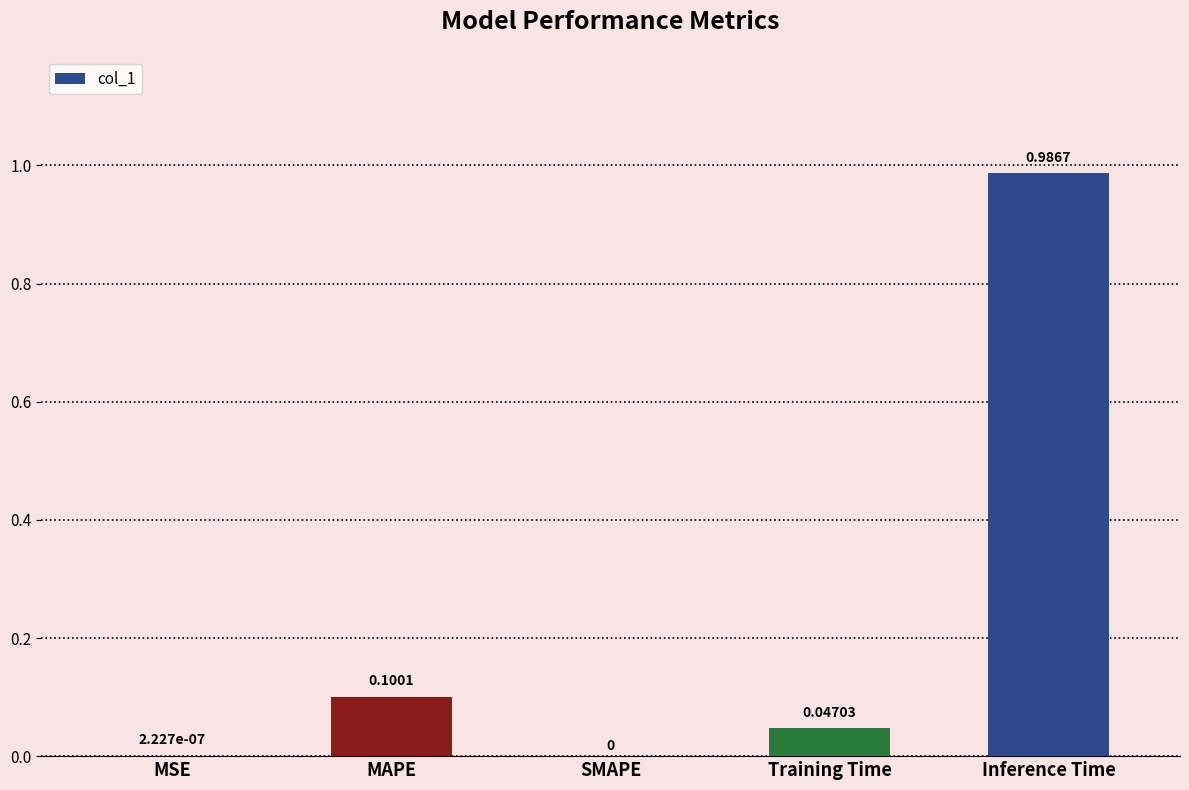

At which category does the chart reach its peak across all series?

Inference Time